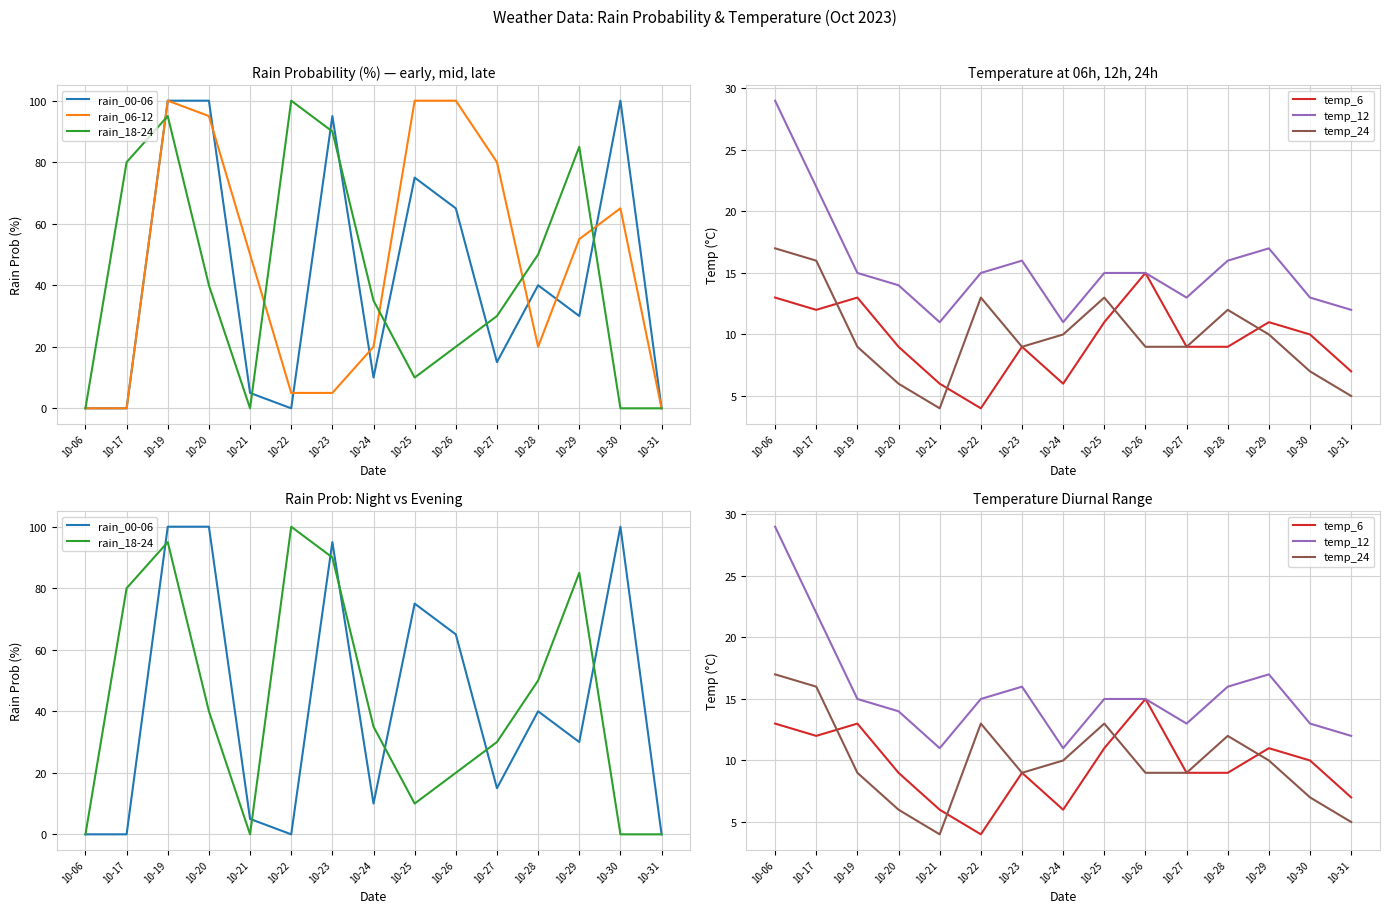

What is the spread (max minus min) of values at 10-19?

91